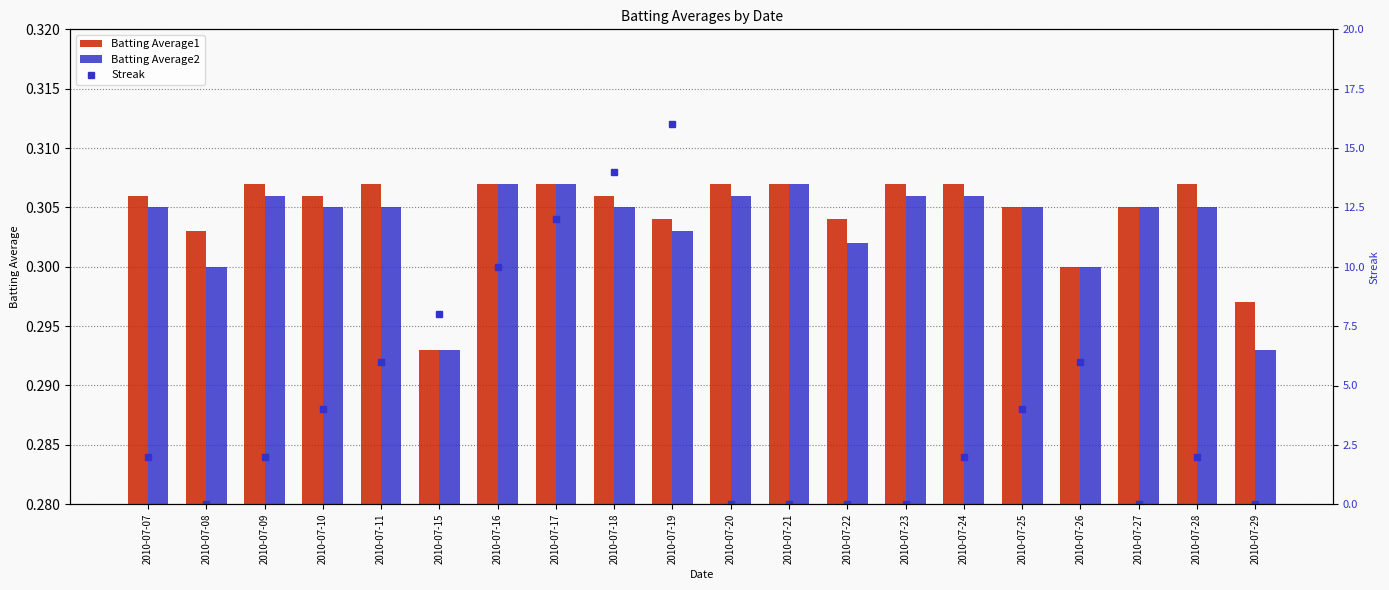

Reading left to right, what are all the values shown in this chart?

Batting Average1: 0.3	0.3	0.3	0.3	0.3	0.3	0.3	0.3	0.3	0.3	0.3	0.3	0.3	0.3	0.3	0.3	0.3	0.3	0.3	0.3
Batting Average2: 0.3	0.3	0.3	0.3	0.3	0.3	0.3	0.3	0.3	0.3	0.3	0.3	0.3	0.3	0.3	0.3	0.3	0.3	0.3	0.3
Streak: 2.0	0.0	2.0	4.0	6.0	8.0	10.0	12.0	14.0	16.0	0.0	0.0	0.0	0.0	2.0	4.0	6.0	0.0	2.0	0.0